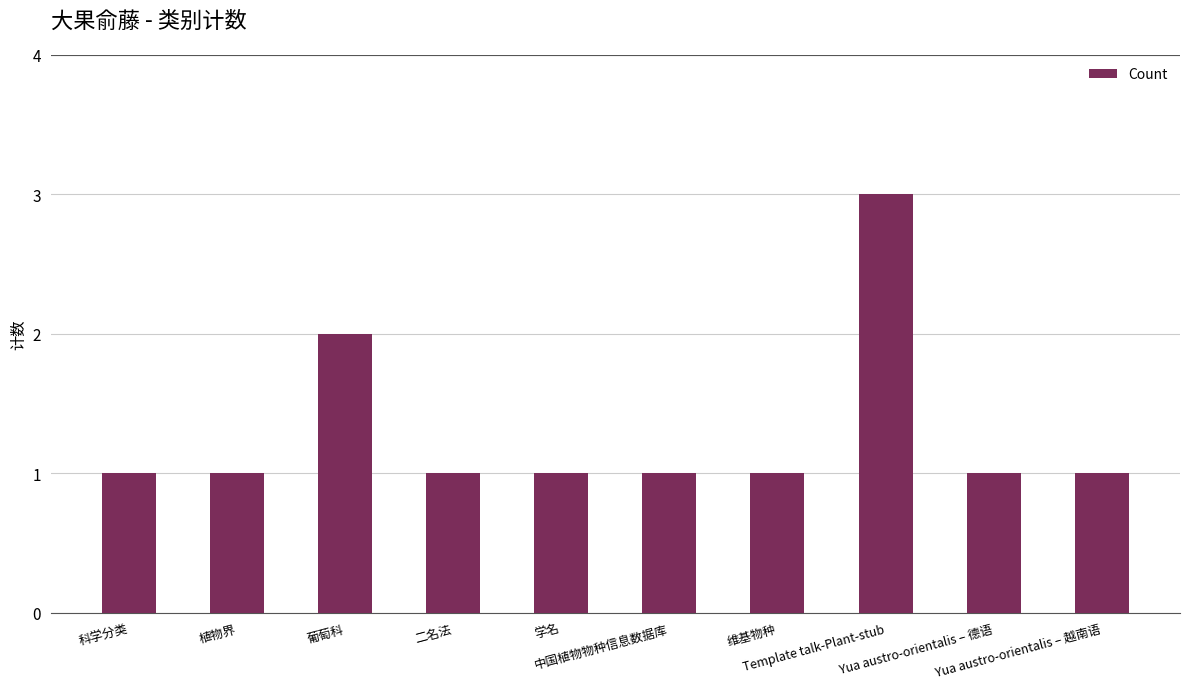

What is the value of the 7th bar from the left?

1